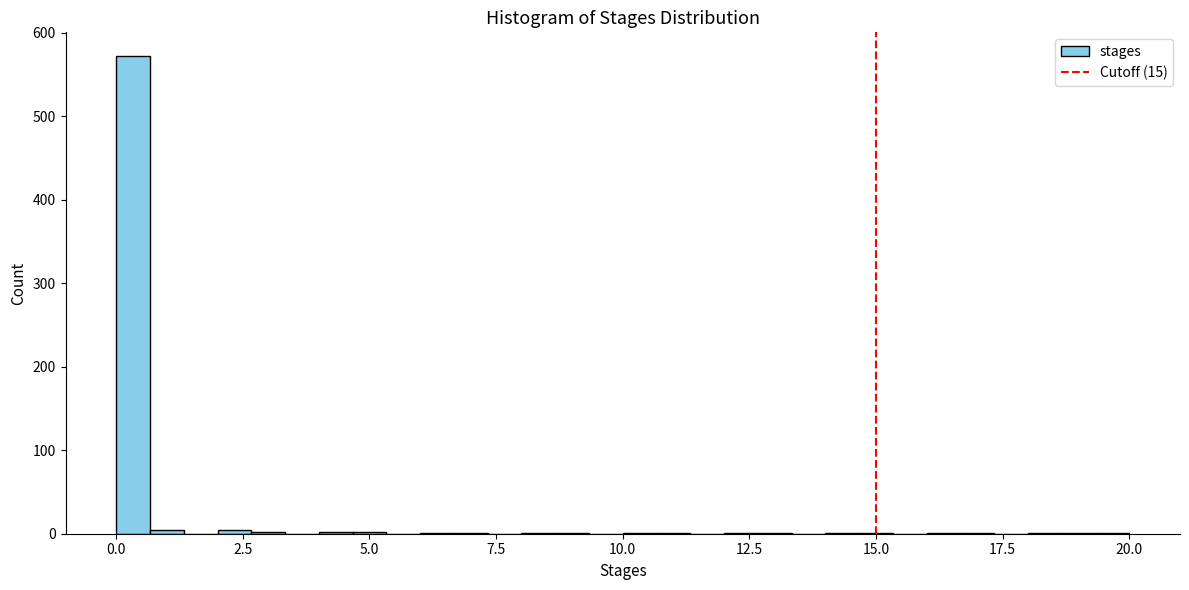

Read against the x-axis, roughly where is the centre of the tallest bar?

0.5